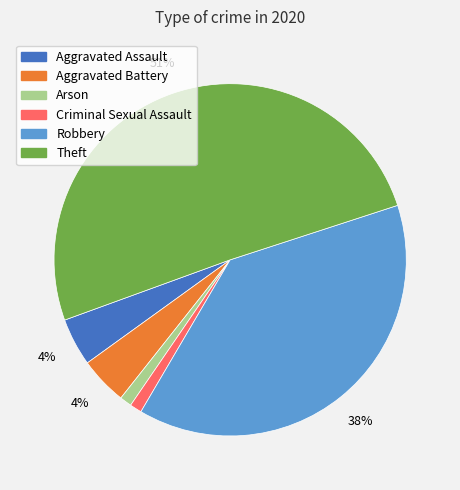

To the nearest percent, what is the average slice percentage?

17%